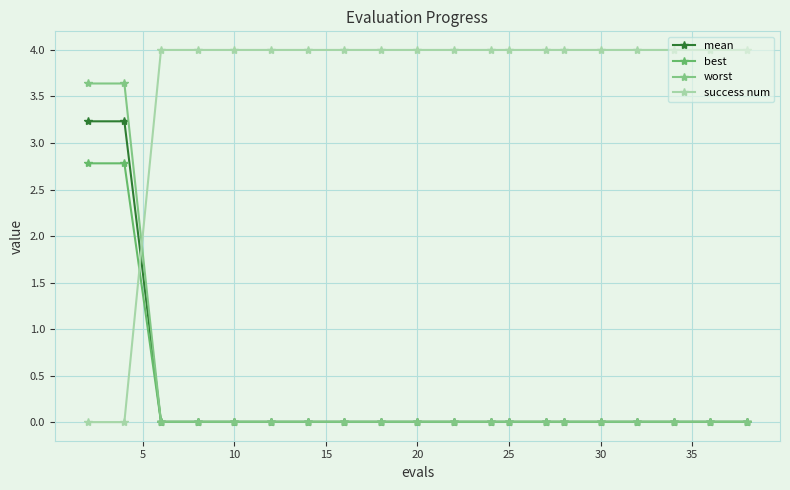

At how many categories does at least one series exceed 2?

20